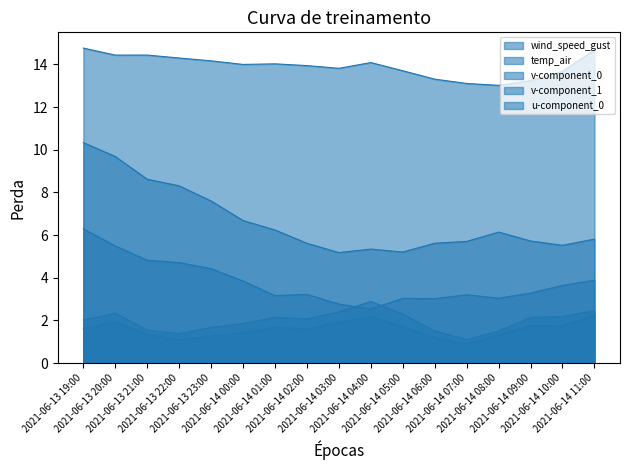

The value of wind_speed_gust at 2021-06-14 08:00 is 4.0. True or false?

False